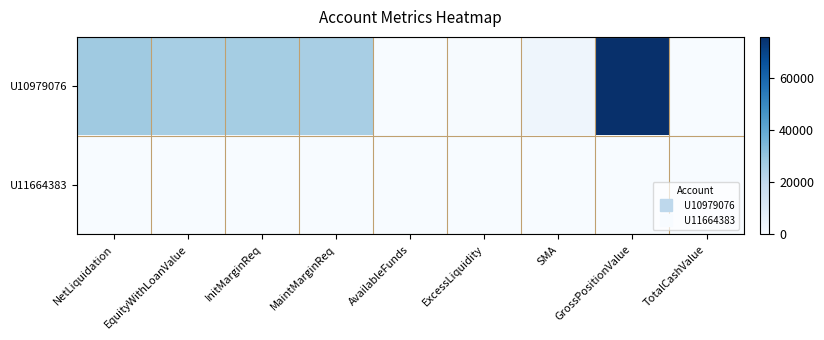

Which series has the widest spread of values?

U10979076